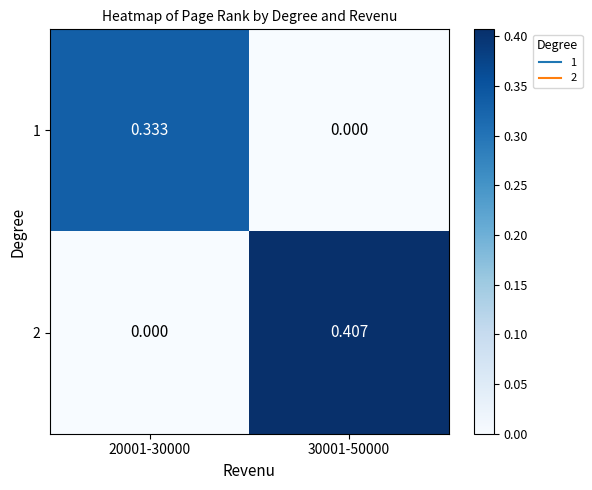

Between 30001-50000 and 20001-30000, which is larger?

20001-30000